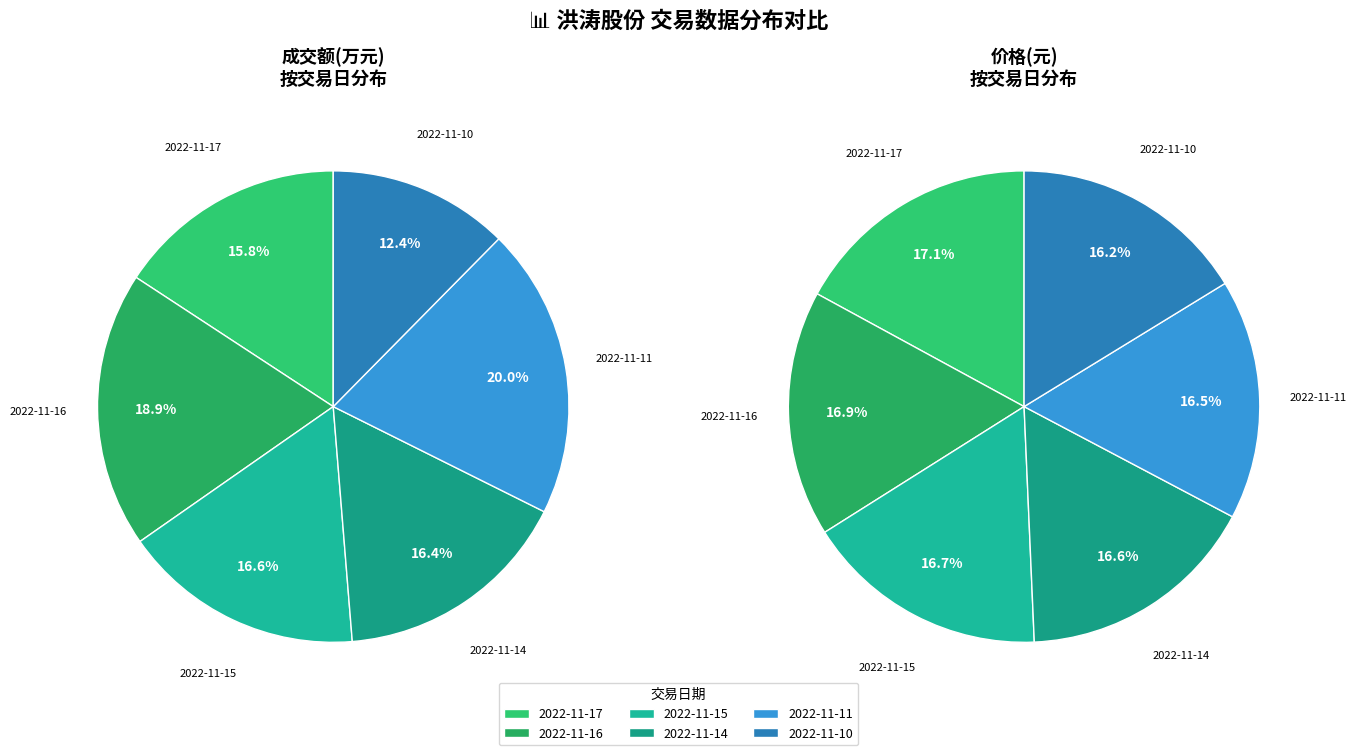

What is the change in value from 2022-11-16 to 2022-11-15?

-852